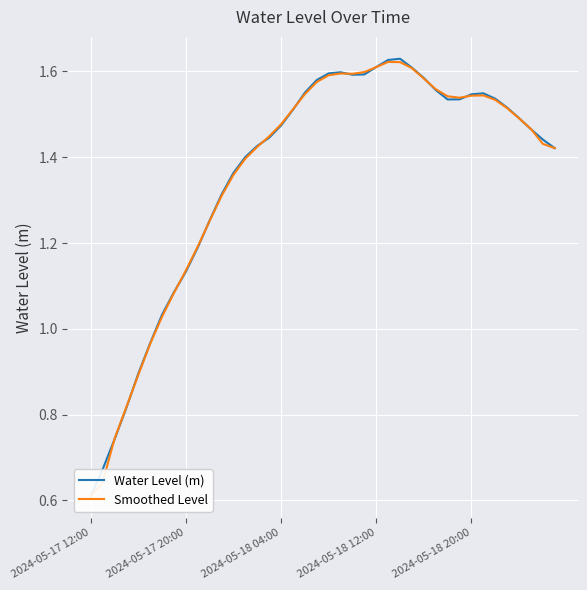

How many lines are shown in the chart?

2